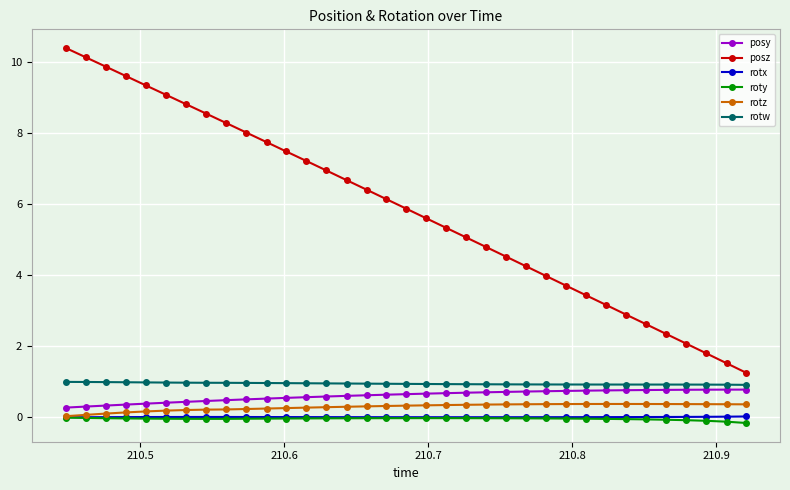

What is the sum of all rotx values?

0.3